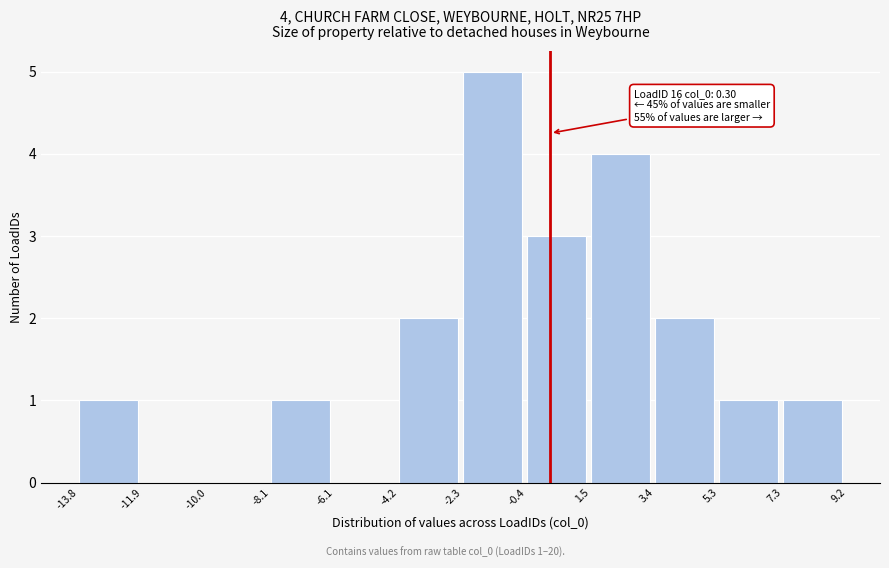

Over which range of the x-axis is the bar tallest?

-2.3 to -0.4